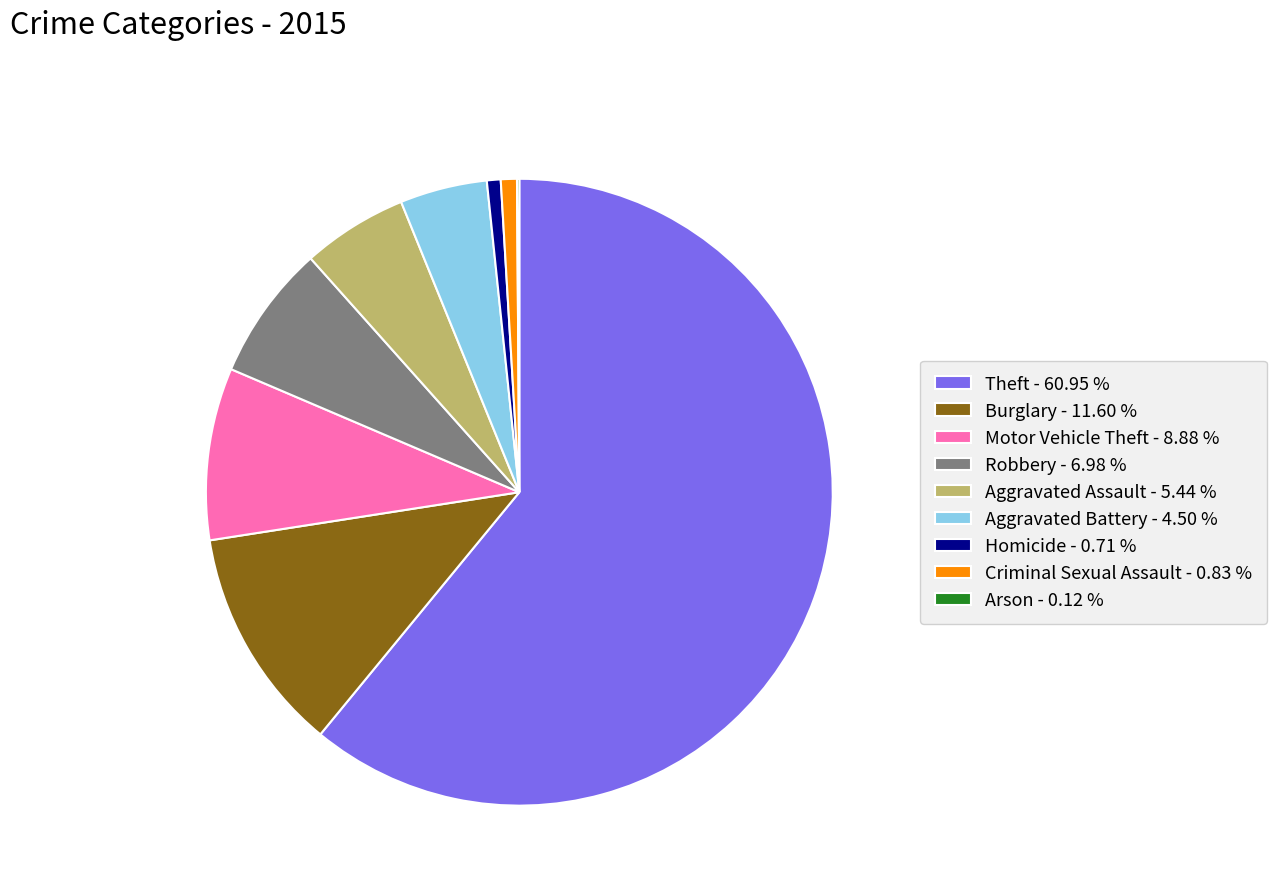

Does Theft - 60.95 % represent more than half of the total?

Yes